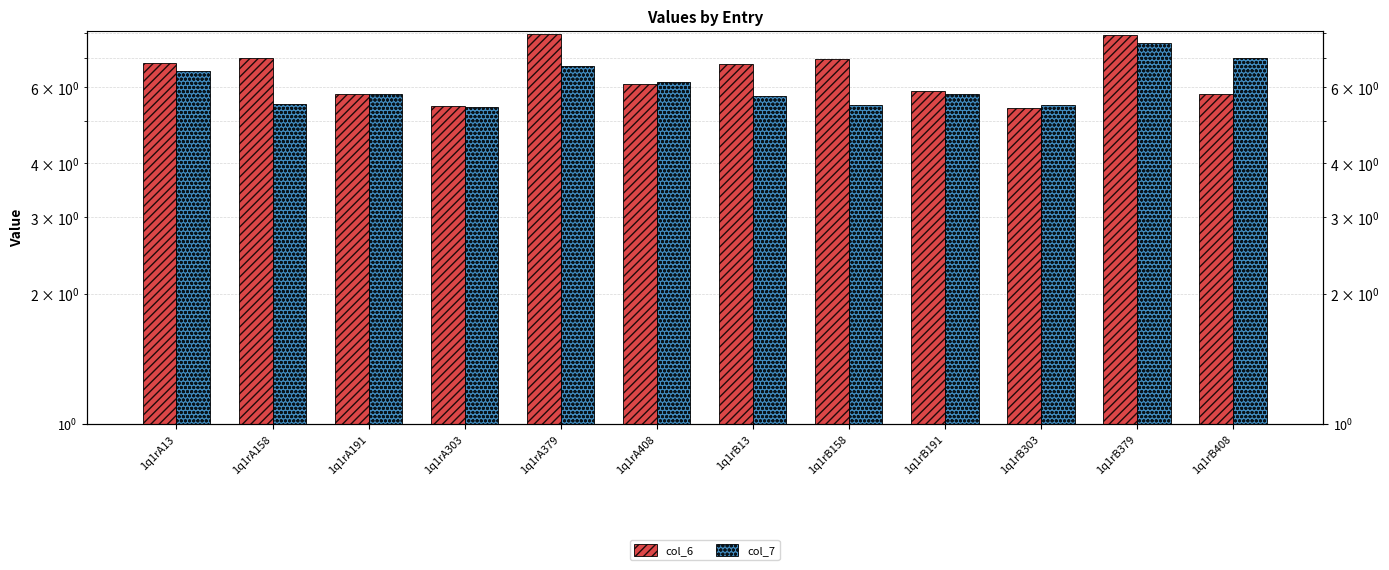

At 1q1rB191, list the series in order from smallest to largest.

col_7, col_6